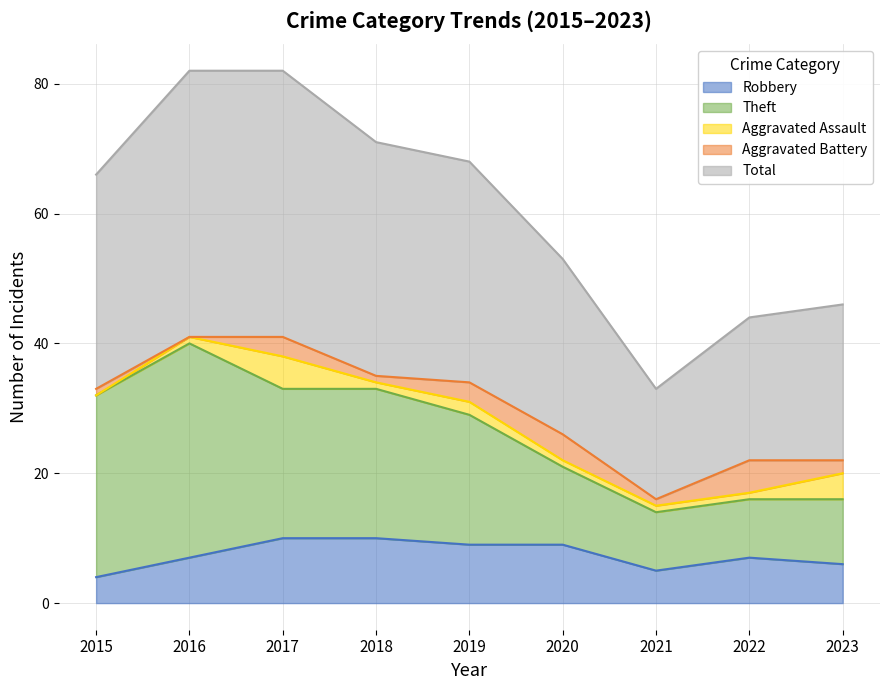

At which label is Robbery closest to 7?

2016